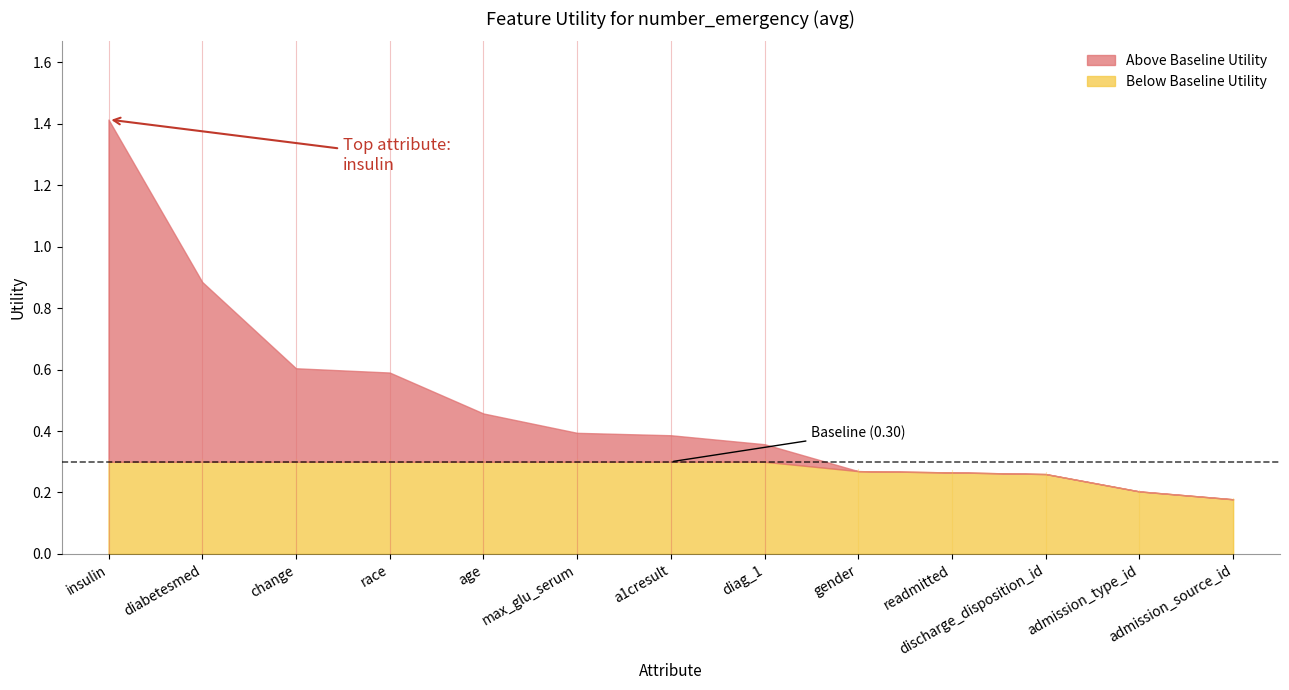

What is the minimum value shown in the chart?

0.2